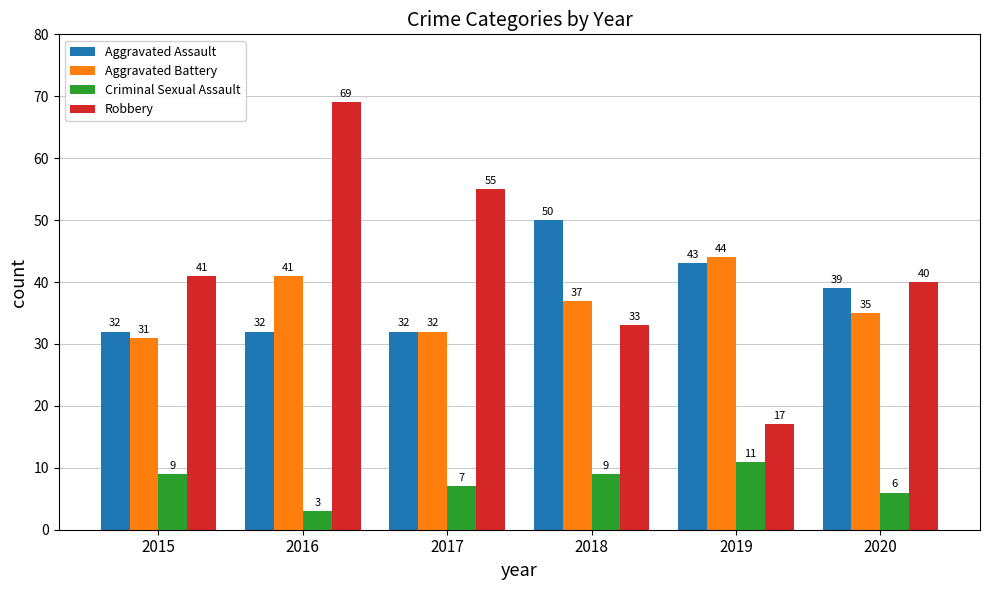

How many values in the Criminal Sexual Assault series are below 9?

3